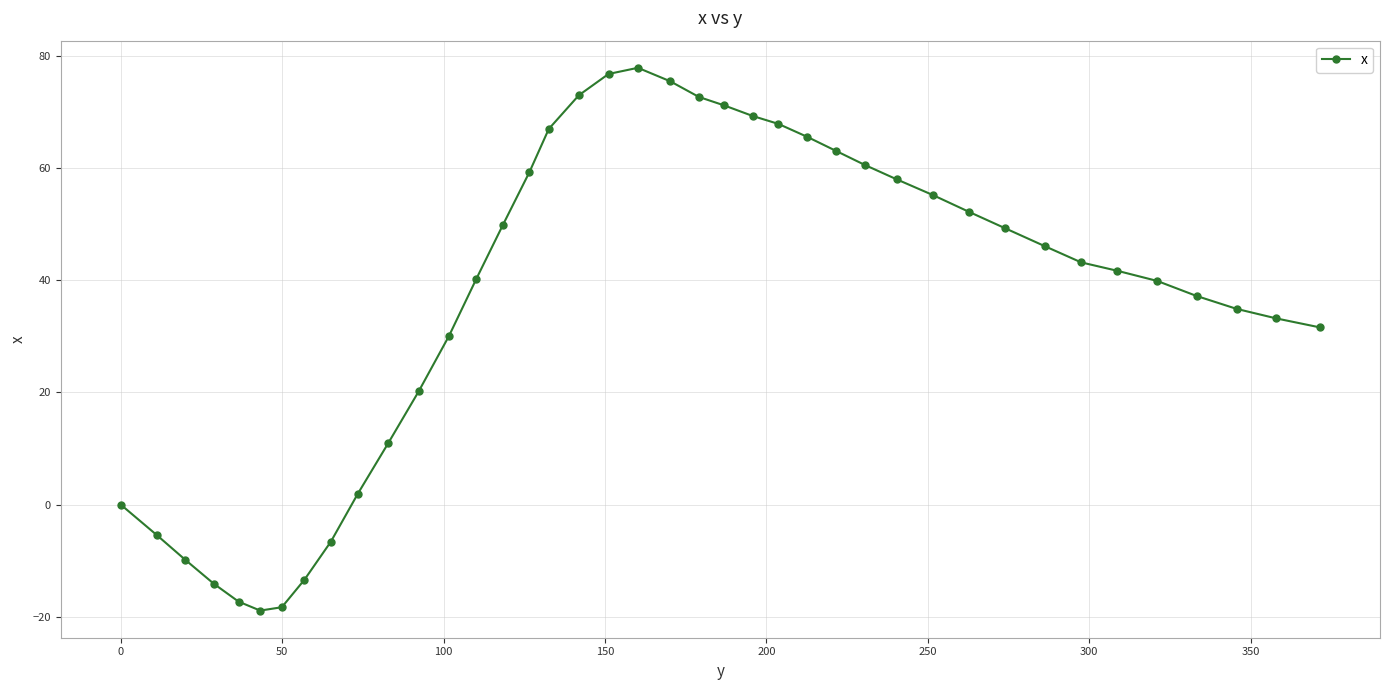

What is the value of the 29th point from the left?

58.0